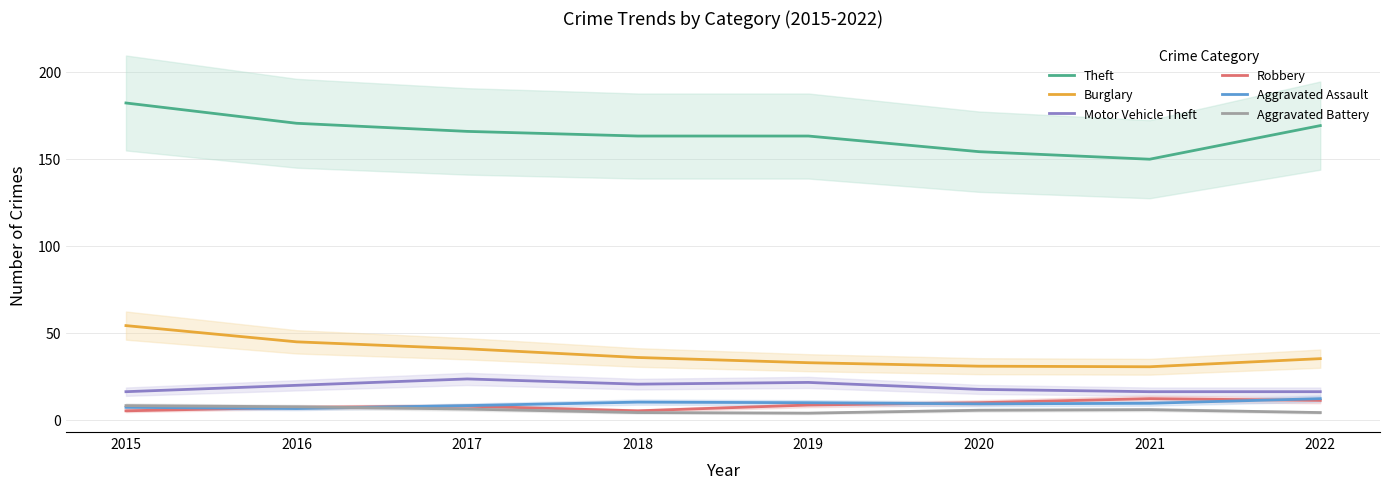

What is the value of the Theft point at the 6th from the left?

154.0